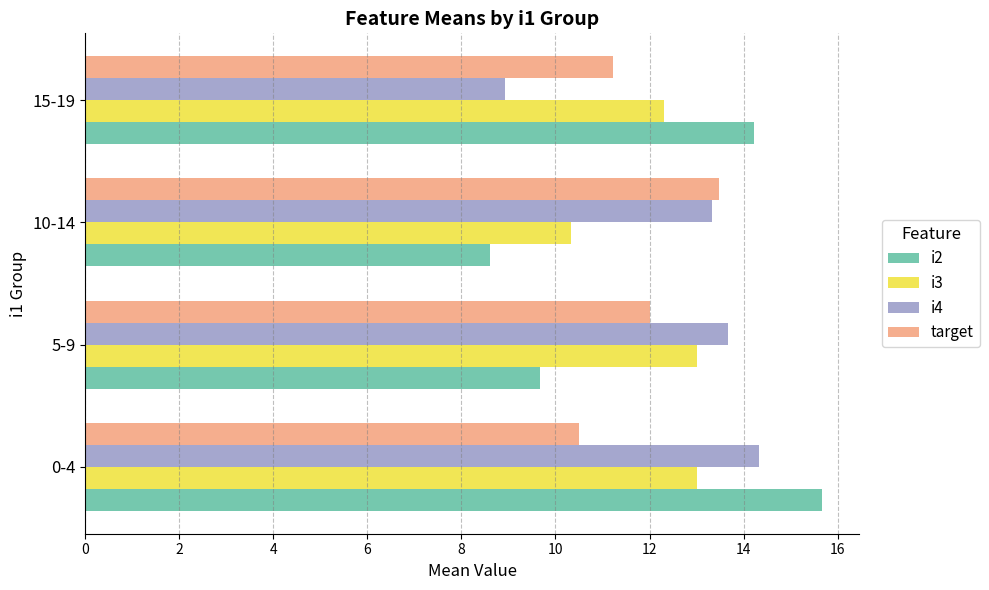

List the series in order of their peak value, lowest first.

i3, target, i4, i2